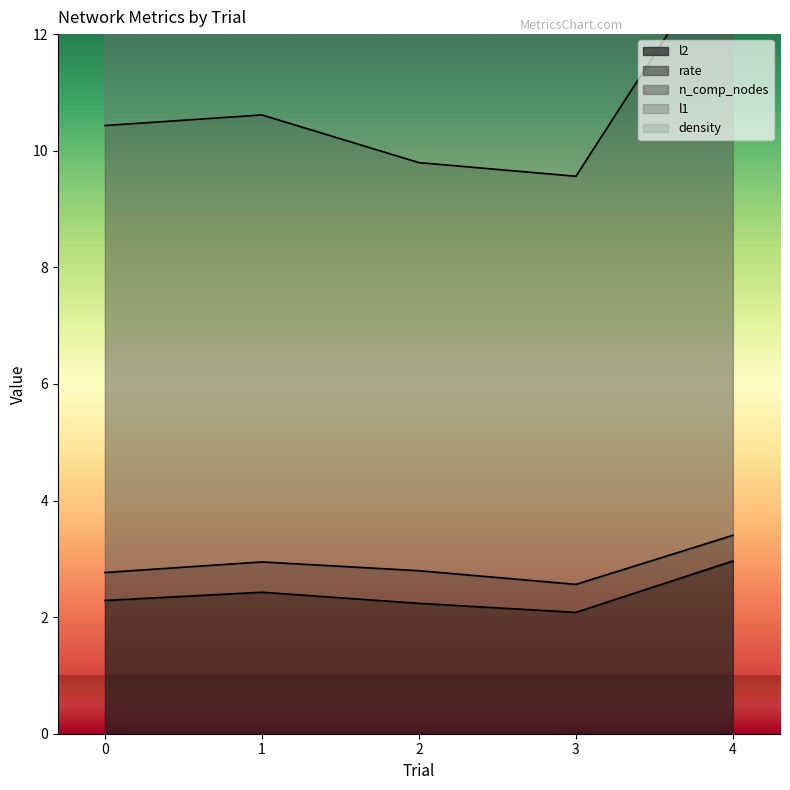

True or false: l2 has a value of 1.1 at 0.

False